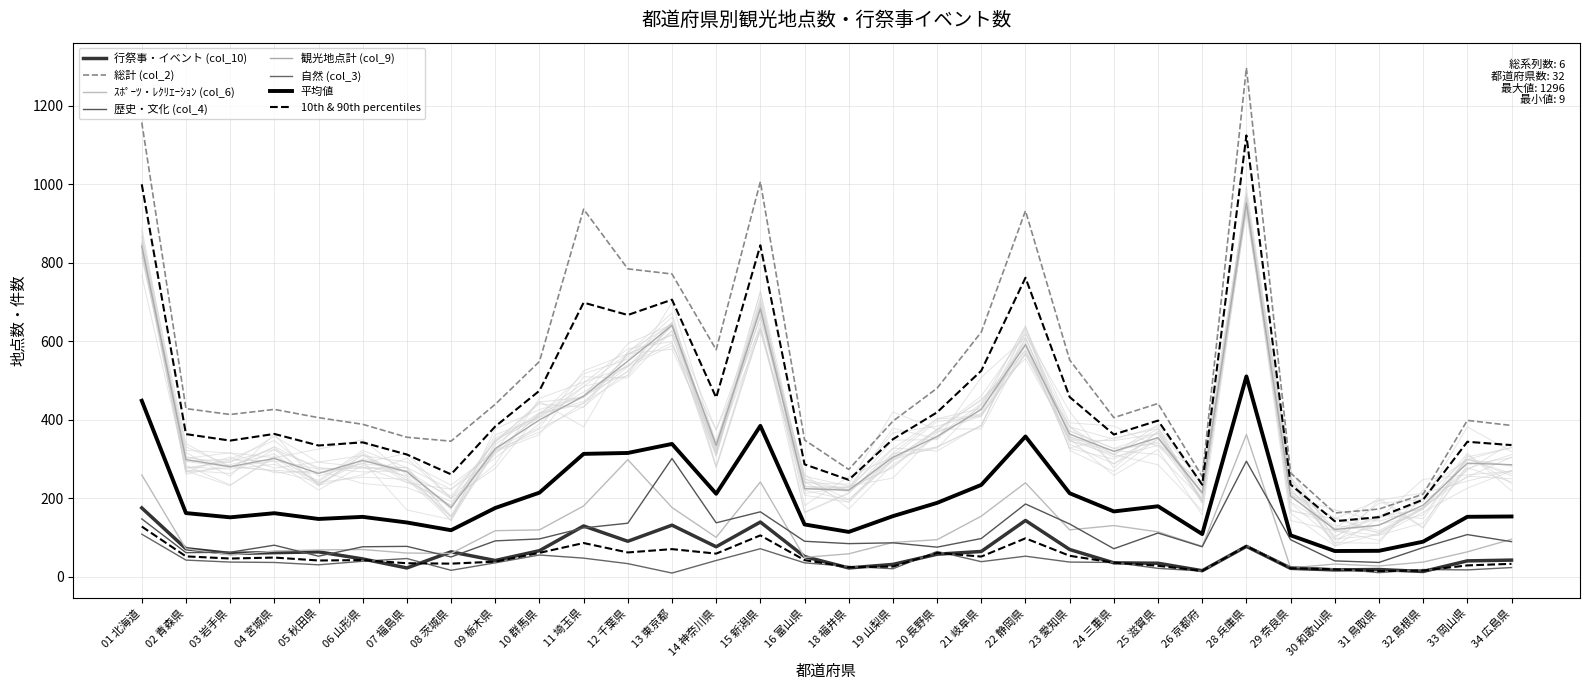

List the labels in order of 観光地点計 (col_9) value, smallest first.

30 和歌山県, 31 鳥取県, 08 茨城県, 32 島根県, 29 奈良県, 26 京都府, 18 福井県, 16 富山県, 05 秋田県, 07 福島県, 03 岩手県, 34 広島県, 33 岡山県, 06 山形県, 02 青森県, 04 宮城県, 19 山梨県, 24 三重県, 09 栃木県, 14 神奈川県, 25 滋賀県, 20 長野県, 23 愛知県, 10 群馬県, 21 岐阜県, 11 埼玉県, 12 千葉県, 22 静岡県, 13 東京都, 15 新潟県, 01 北海道, 28 兵庫県